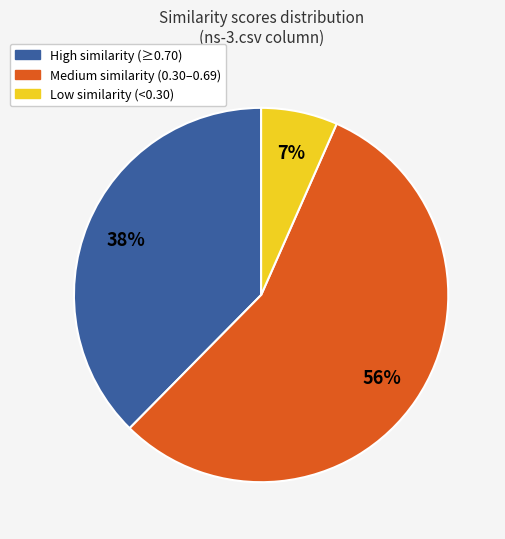

True or false: High similarity (≥0.70) accounts for 38% of the total.

True